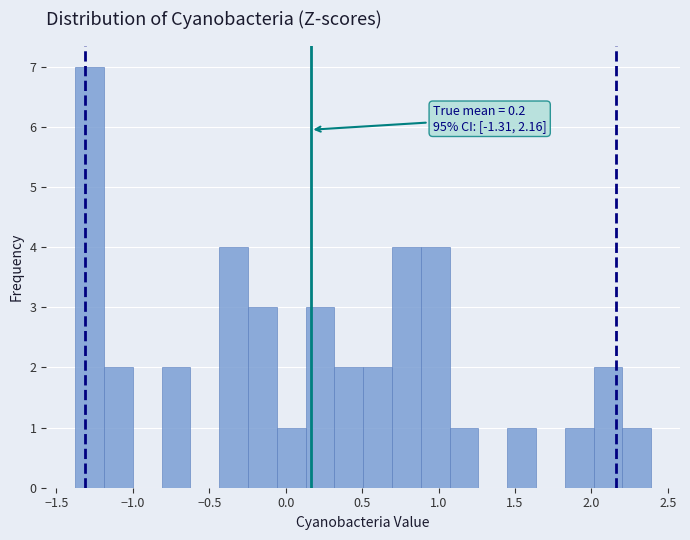

Read against the x-axis, roughly where is the centre of the tallest bar?

-1.30